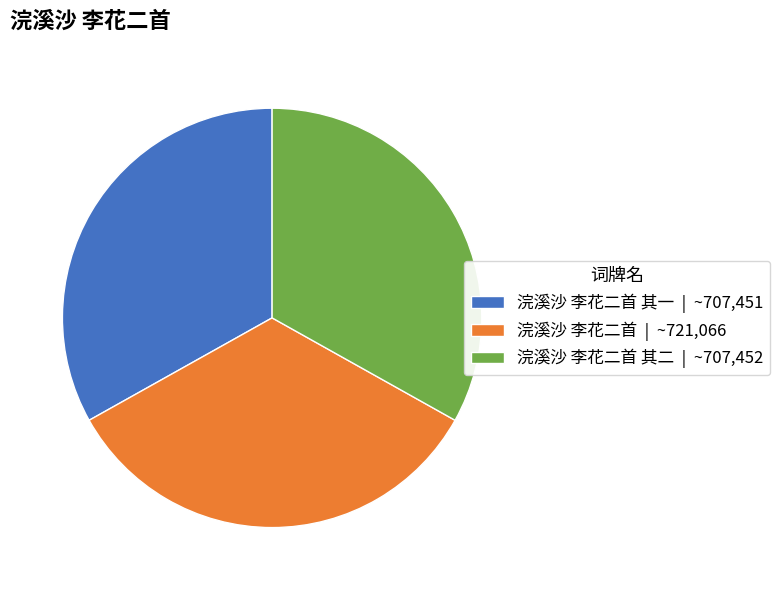

Does 浣溪沙 李花二首 | ~721,066 represent more than half of the total?

No